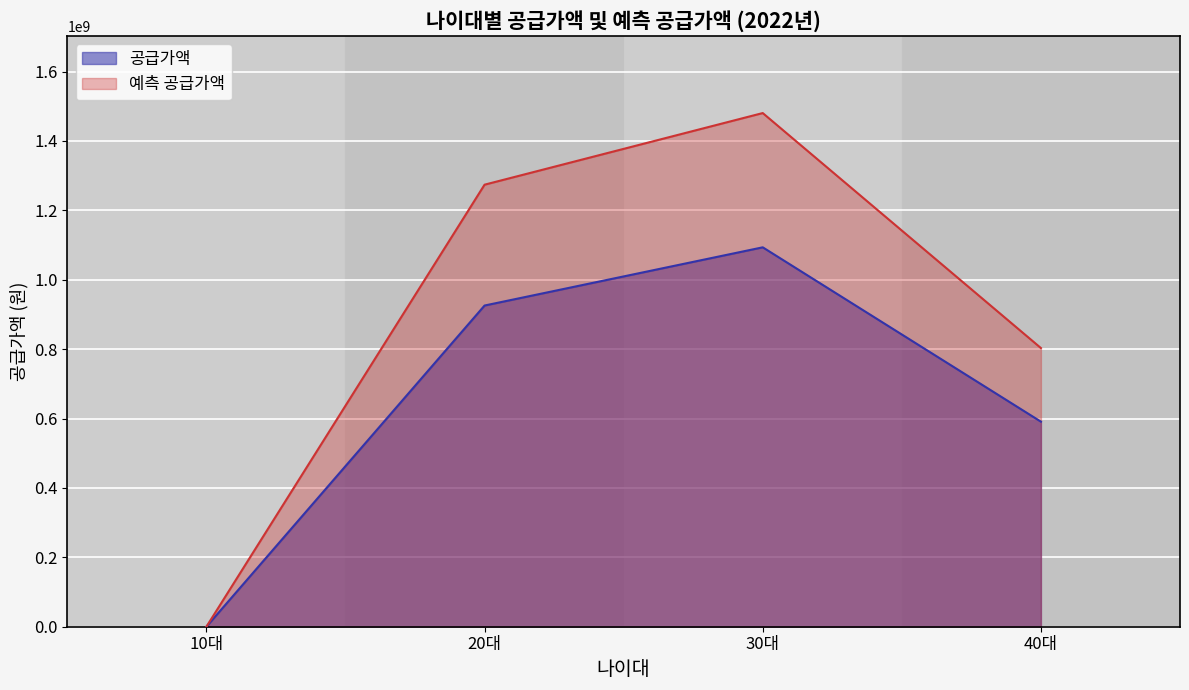

Reading left to right, what are all the values shown in this chart?

공급가액: 0.0	925721200.0	1093498000.0	591015000.0
예측 공급가액: 0.0	1274022266.7	1480456200.0	803171000.0